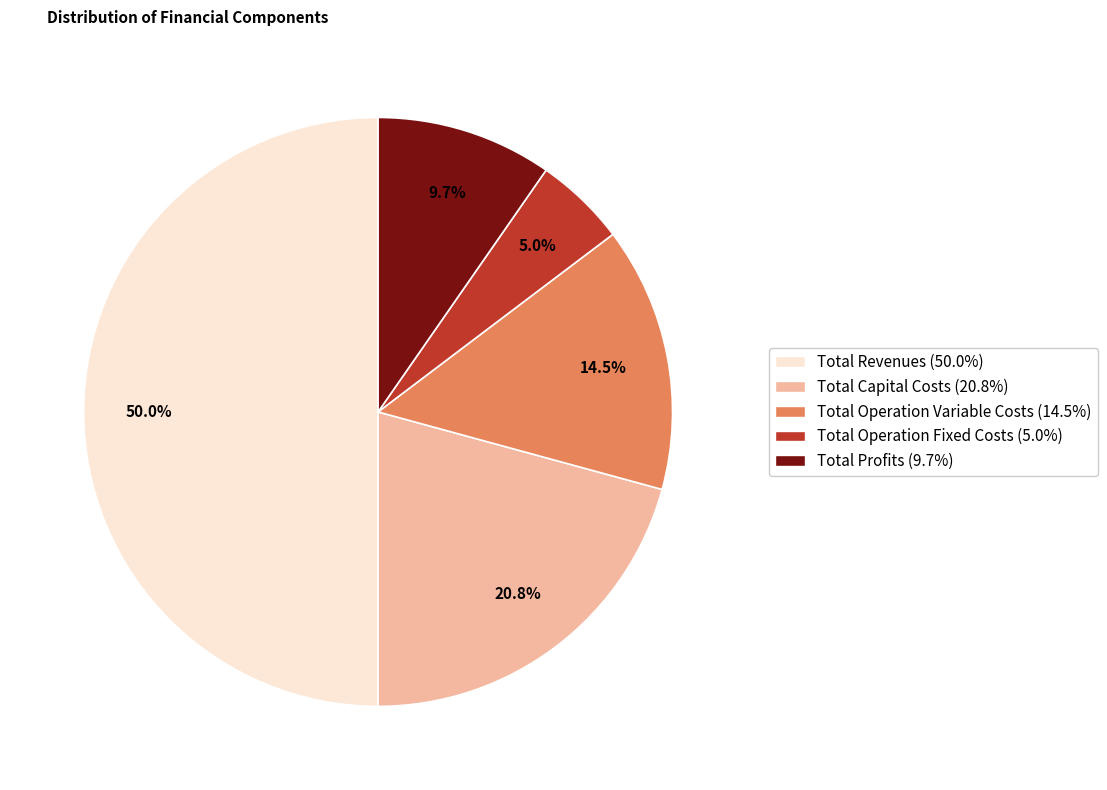

True or false: Total Profits accounts for 1% of the total.

False